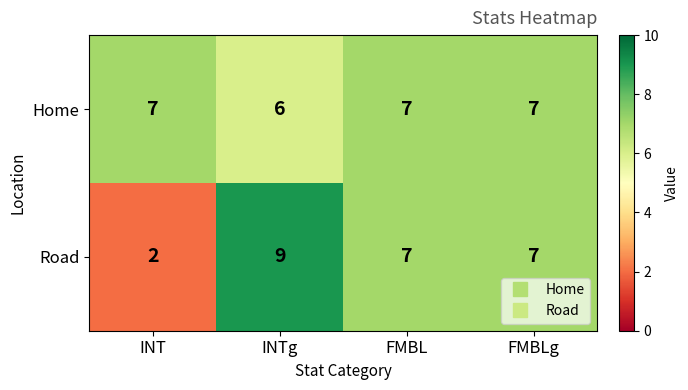

At which category is the sum across all series the highest?

INTg